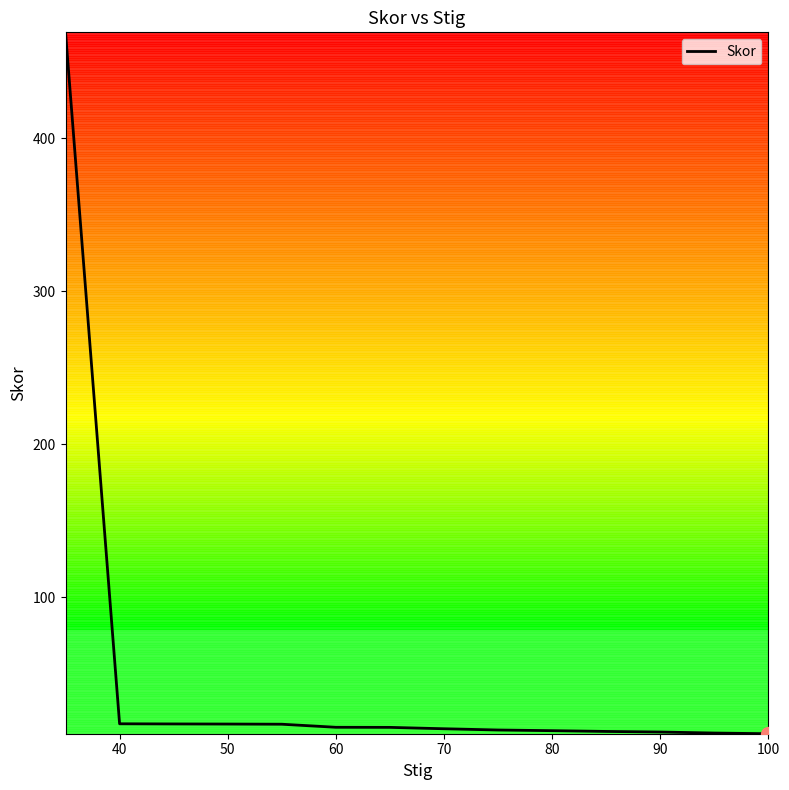

Count the number of data series in this chart.

1